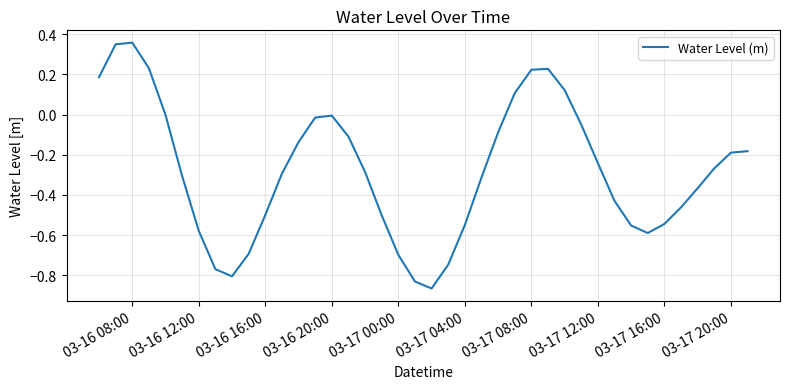

What is the difference between the maximum and minimum values?

1.2